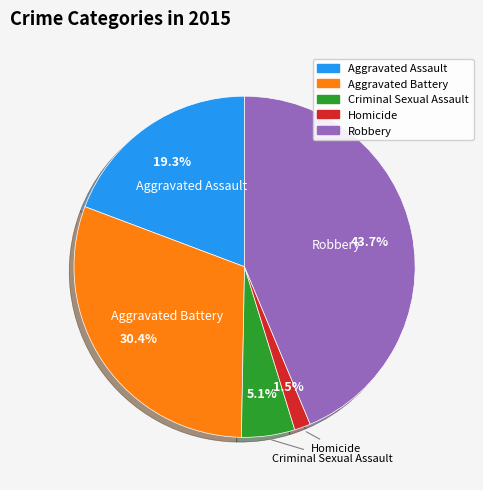

Do Robbery and Homicide together represent more than half of the pie?

No